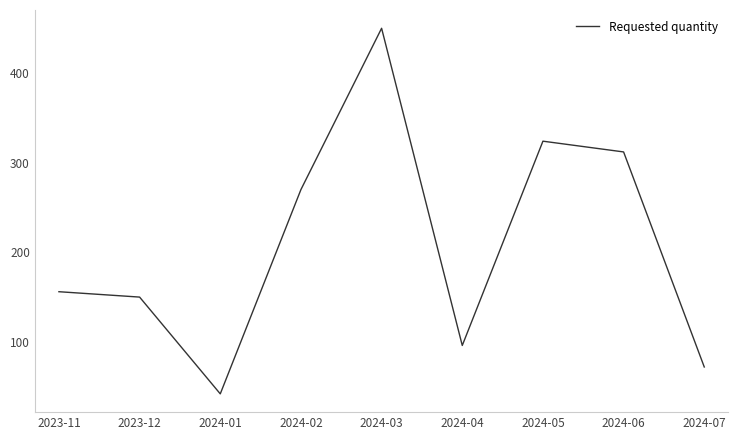

Read the value at 2024-05, to the nearest 10.

320